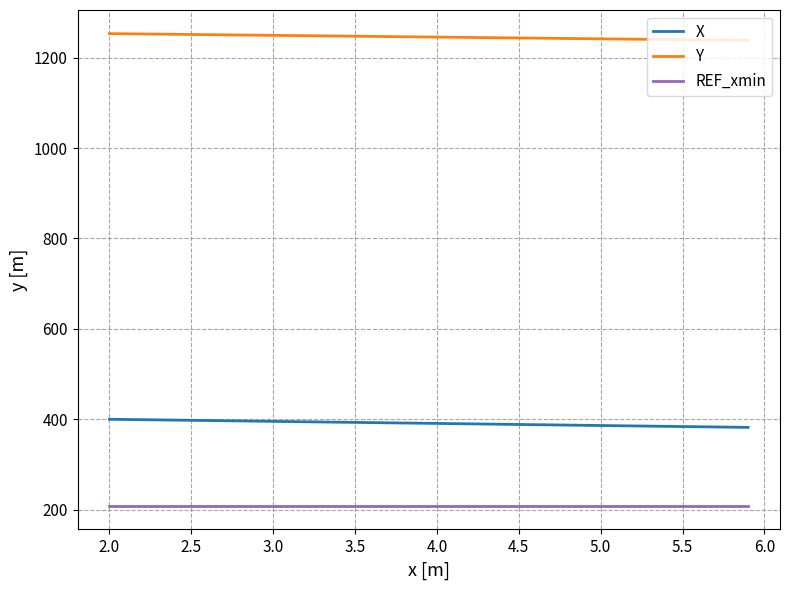

What is the greatest value displayed?

1253.2